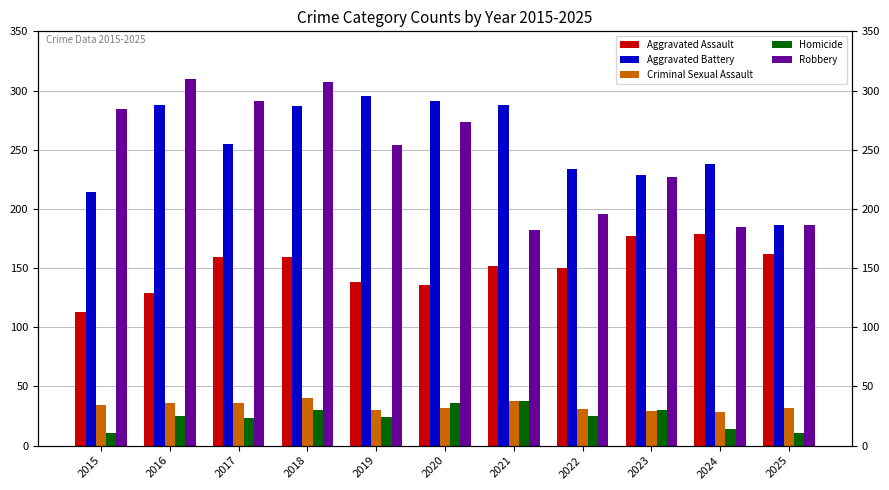

What is the lowest value of the Homicide series?

11